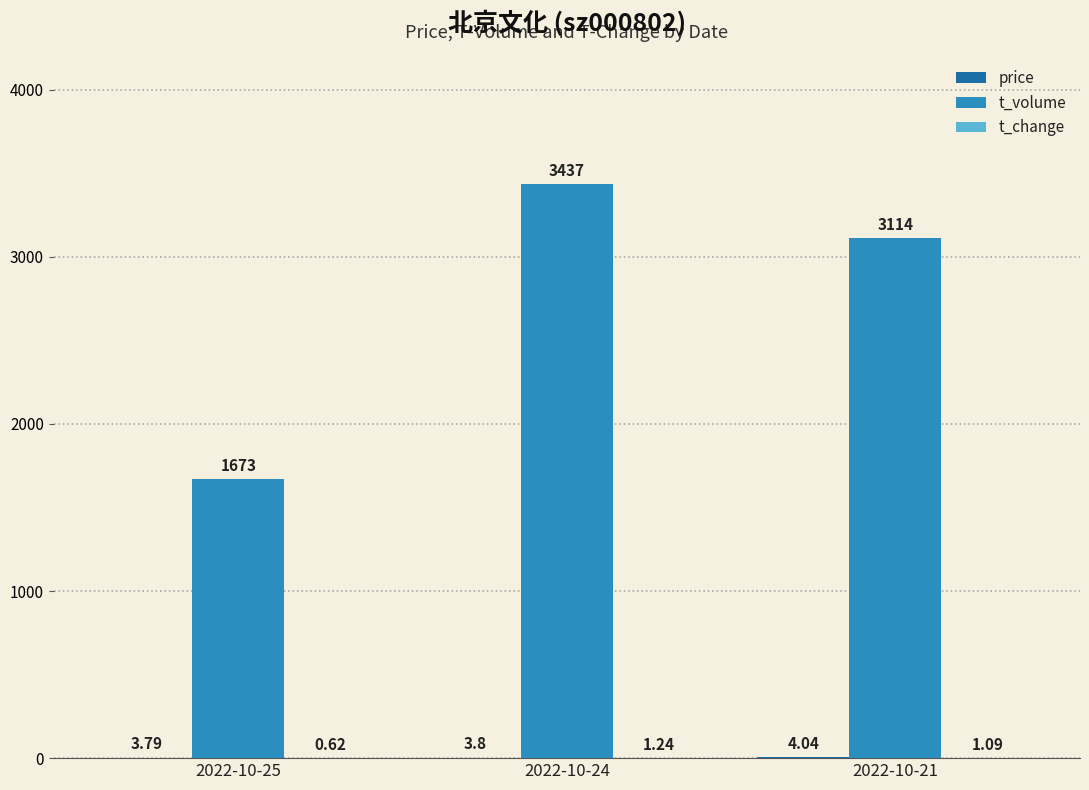

What is the spread (max minus min) of values at 2022-10-25?

1672.4